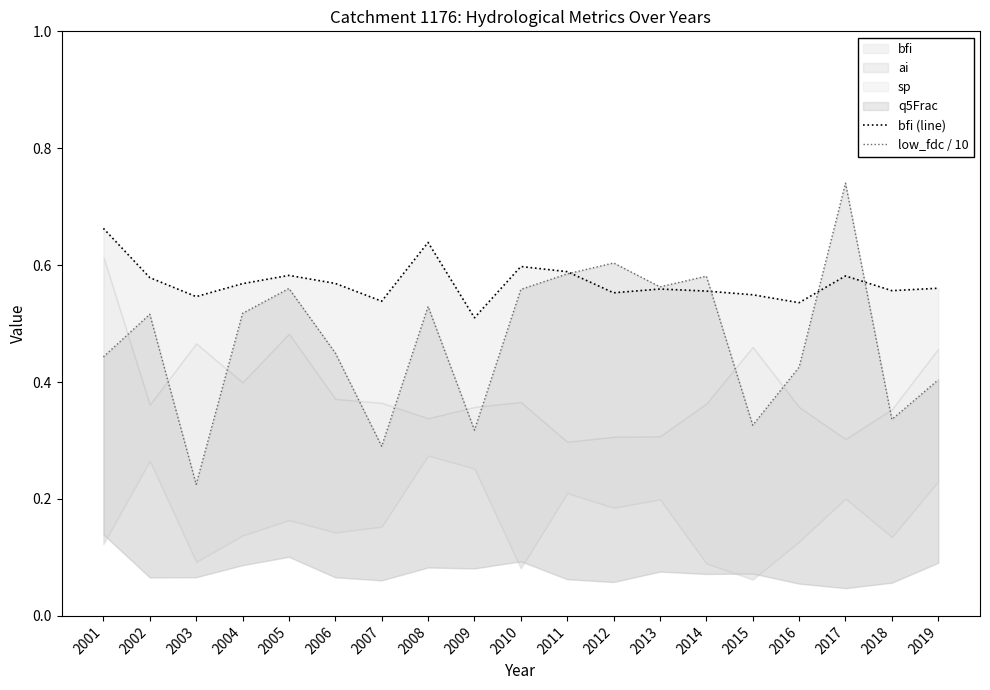

Which category has the lowest value in the low_fdc / 10 series?

2003